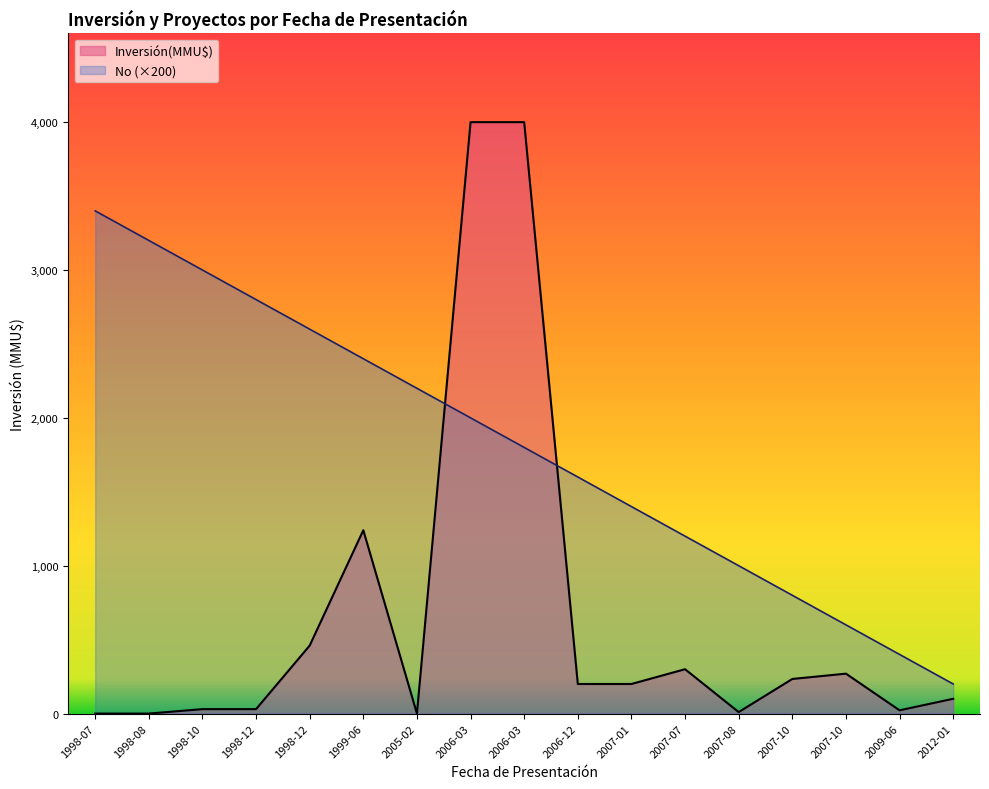

List the labels in order of No value, largest first.

1998-07, 1998-08, 1998-10, 1998-12, 1998-12, 1999-06, 2005-02, 2006-03, 2006-03, 2006-12, 2007-01, 2007-07, 2007-08, 2007-10, 2007-10, 2009-06, 2012-01